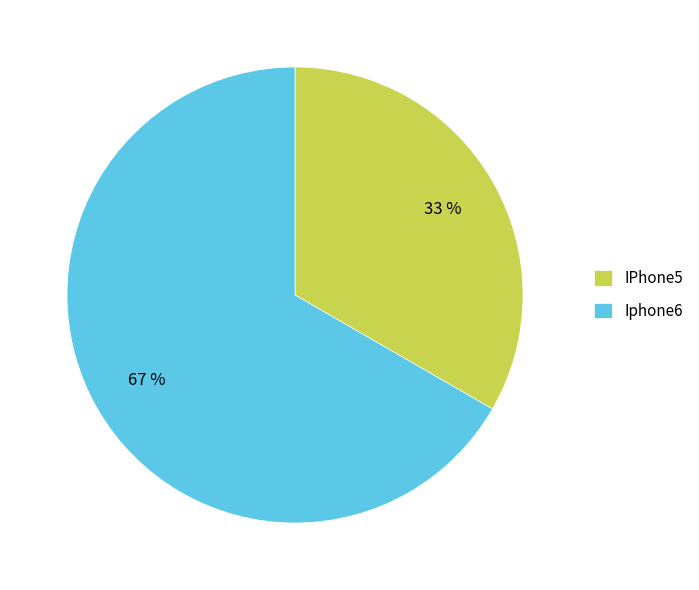

True or false: Iphone6 accounts for 67% of the total.

True